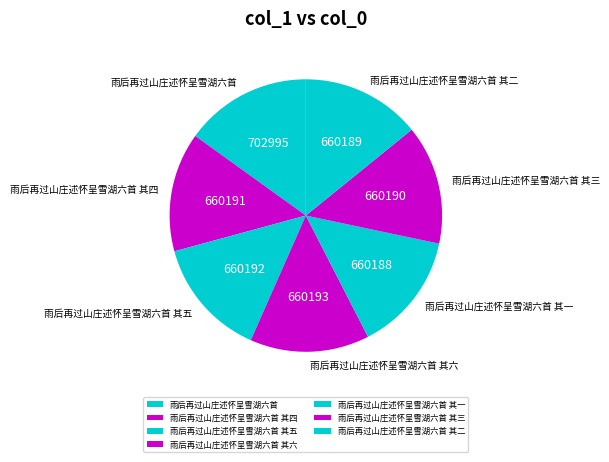

The 雨后再过山庄述怀呈雪湖六首 其六 slice represents 3% of the pie. True or false?

False